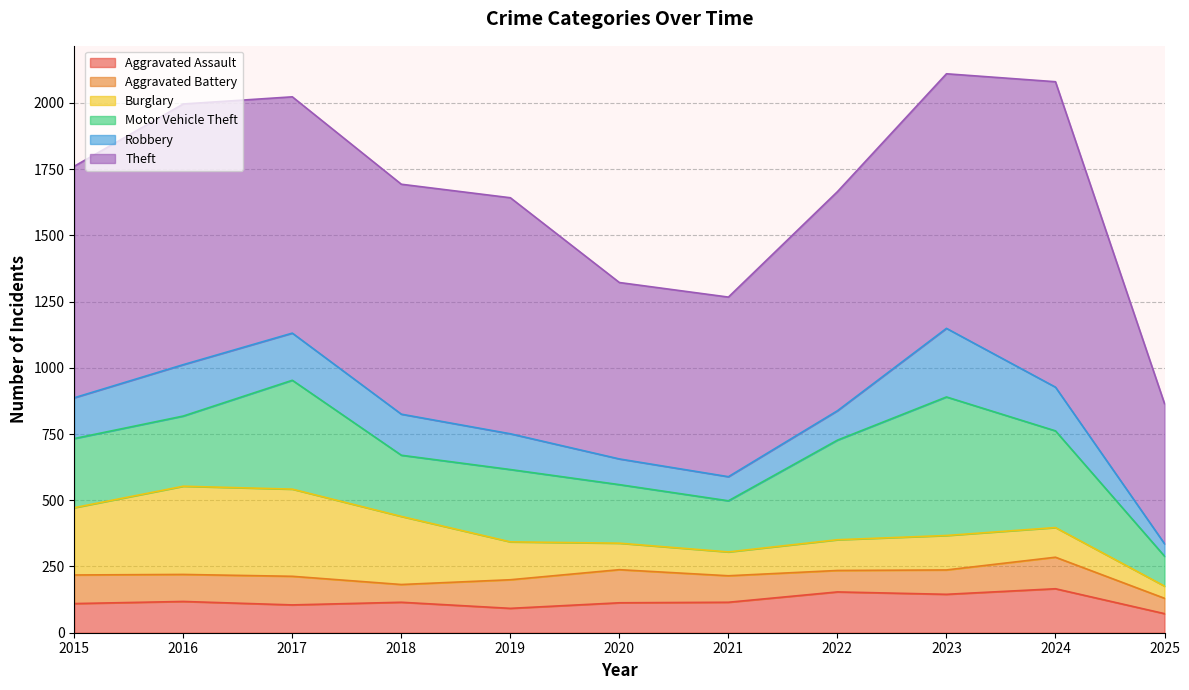

Where is Burglary nearest to the value 189?

2019